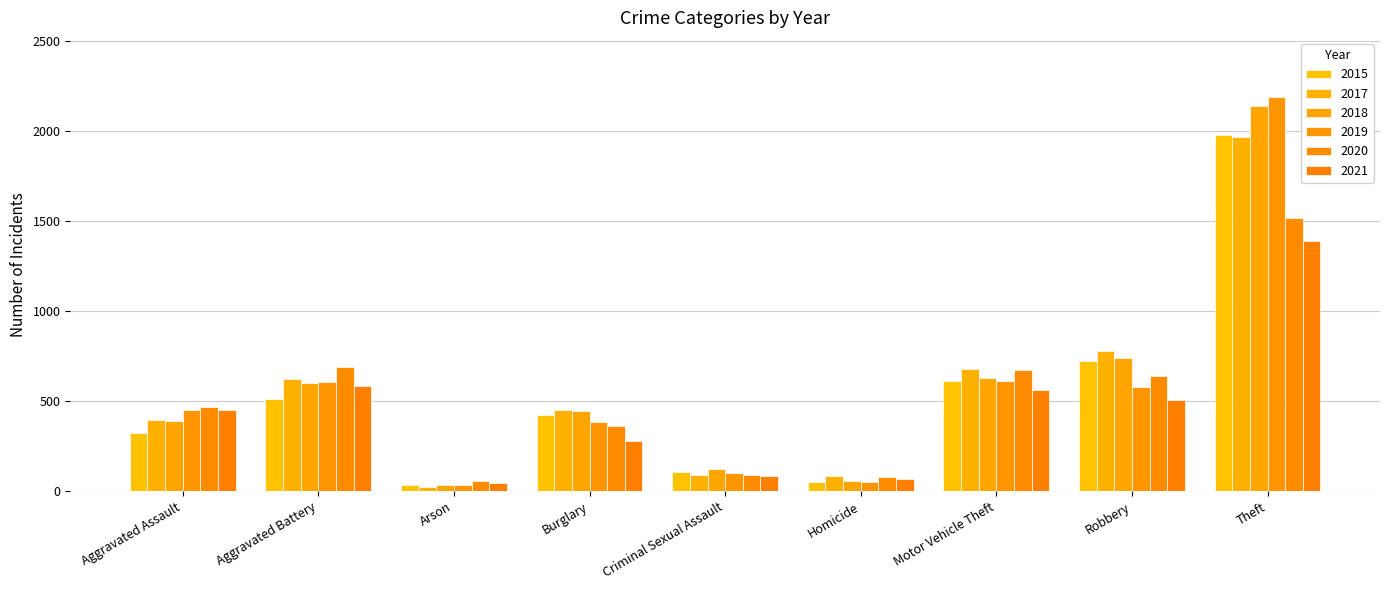

What is the difference between the 2018 values at Homicide and Criminal Sexual Assault?

66